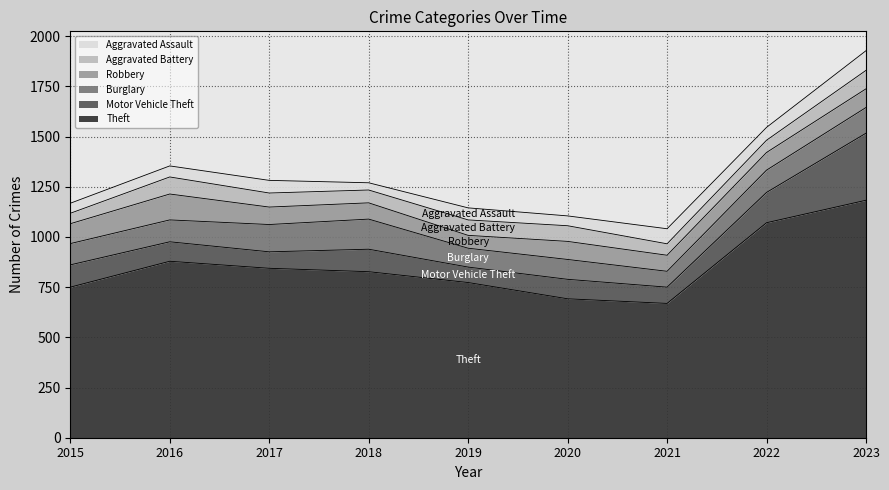

Rank the categories by Motor Vehicle Theft value from lowest to highest.

2019, 2021, 2017, 2016, 2020, 2015, 2018, 2022, 2023